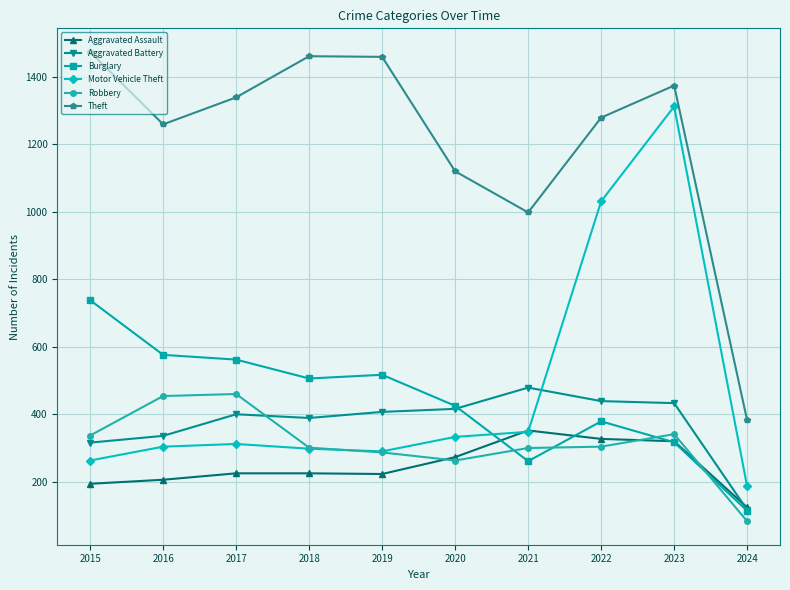

What are all the series names shown in the legend?

Aggravated Assault, Aggravated Battery, Burglary, Motor Vehicle Theft, Robbery, Theft